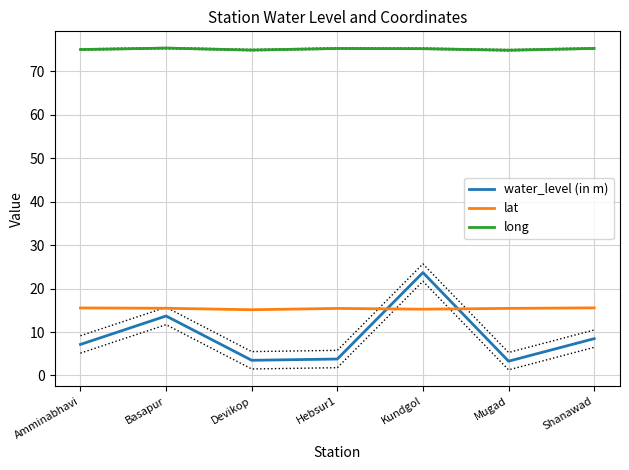

Which label corresponds to the smallest value in the chart?

Mugad